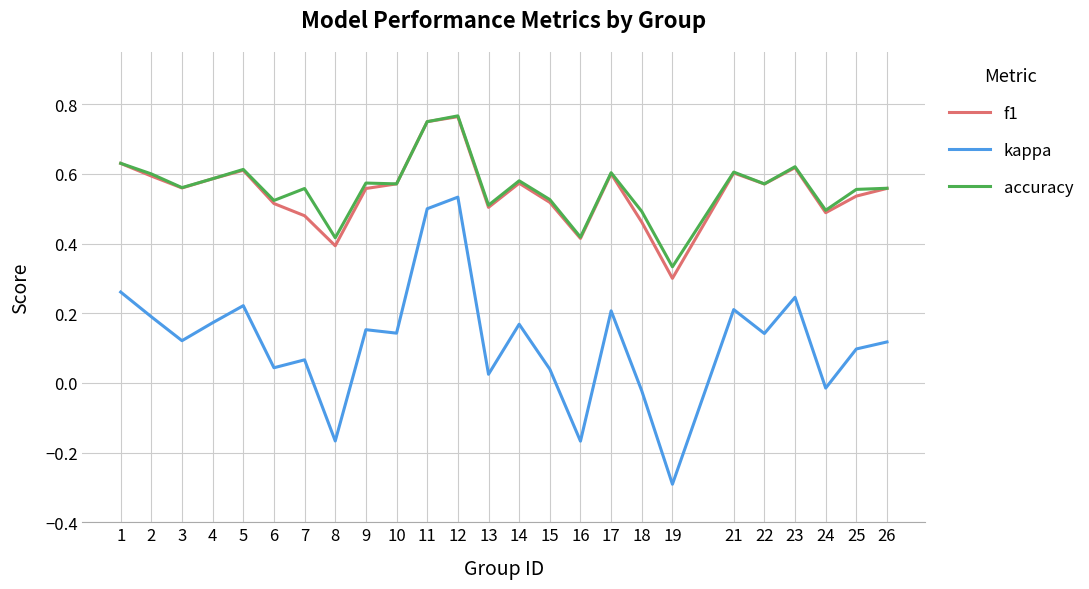

Is it true that accuracy equals 0.8 at 4?

False